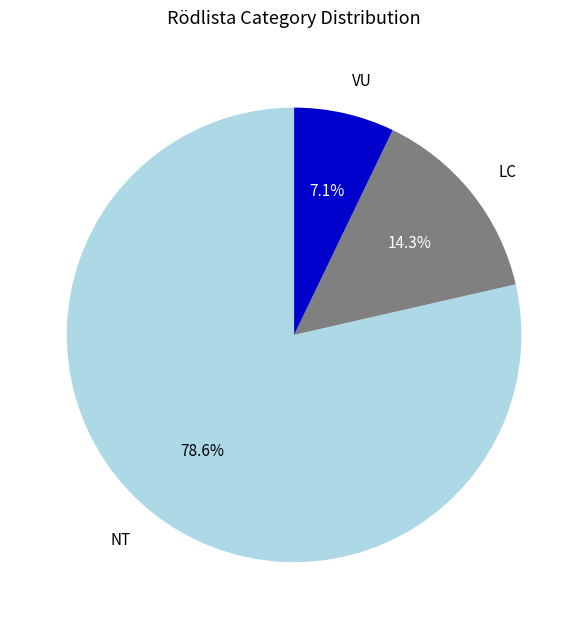

What is the ratio of the value at LC to the value at VU?

2.0